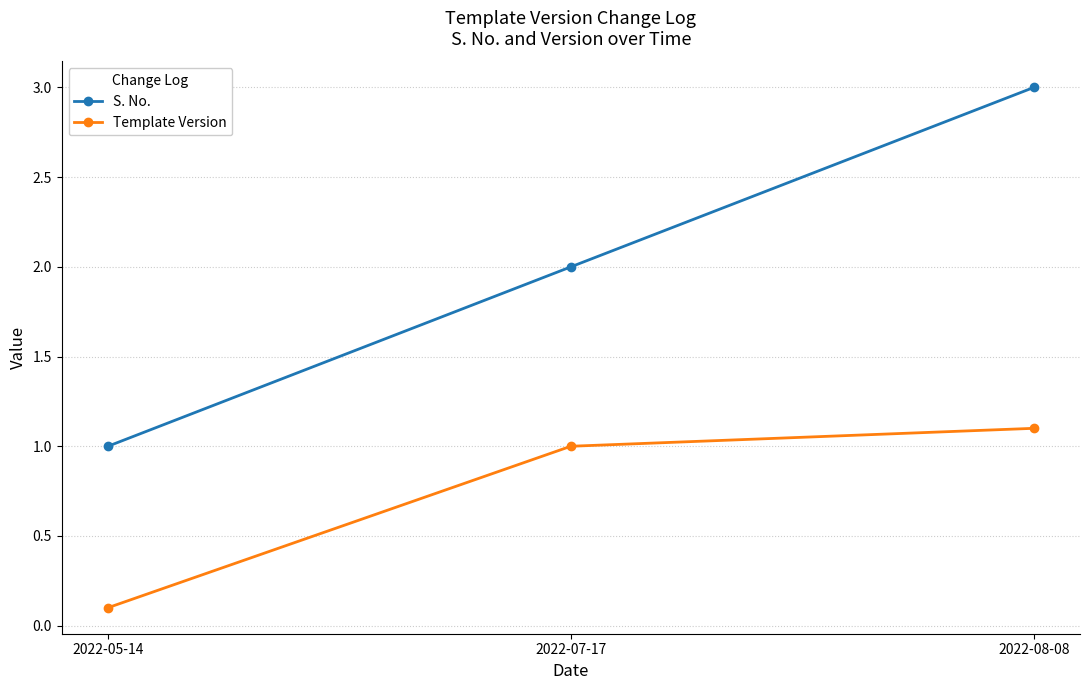

Reading left to right, extract all data points from this chart.

S. No.: 2022-05-14=1.0	2022-07-17=2.0	2022-08-08=3.0
Template Version: 2022-05-14=0.1	2022-07-17=1.0	2022-08-08=1.1